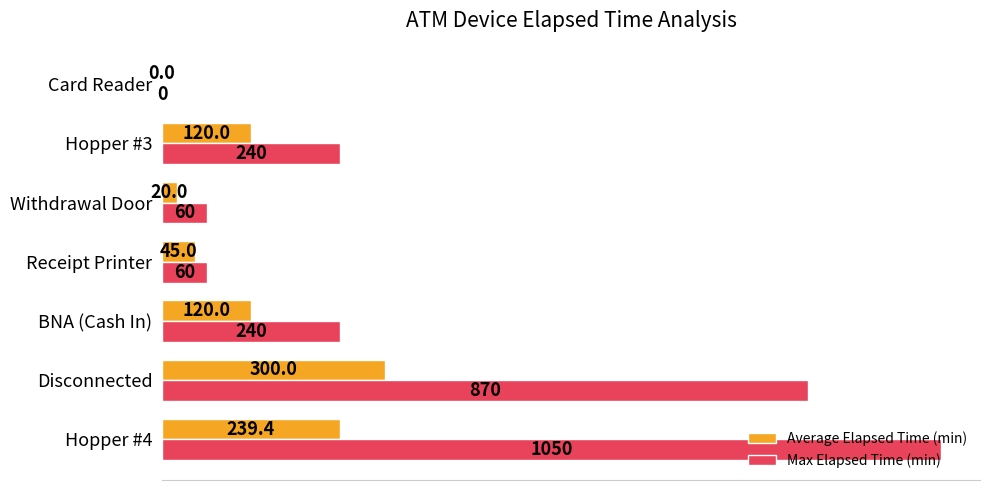

What is the highest value of the Max Elapsed Time (min) series?

1050.0